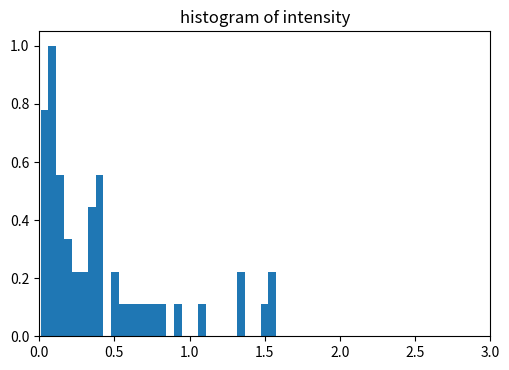

Read against the x-axis, roughly where is the centre of the tallest bar?

0.10